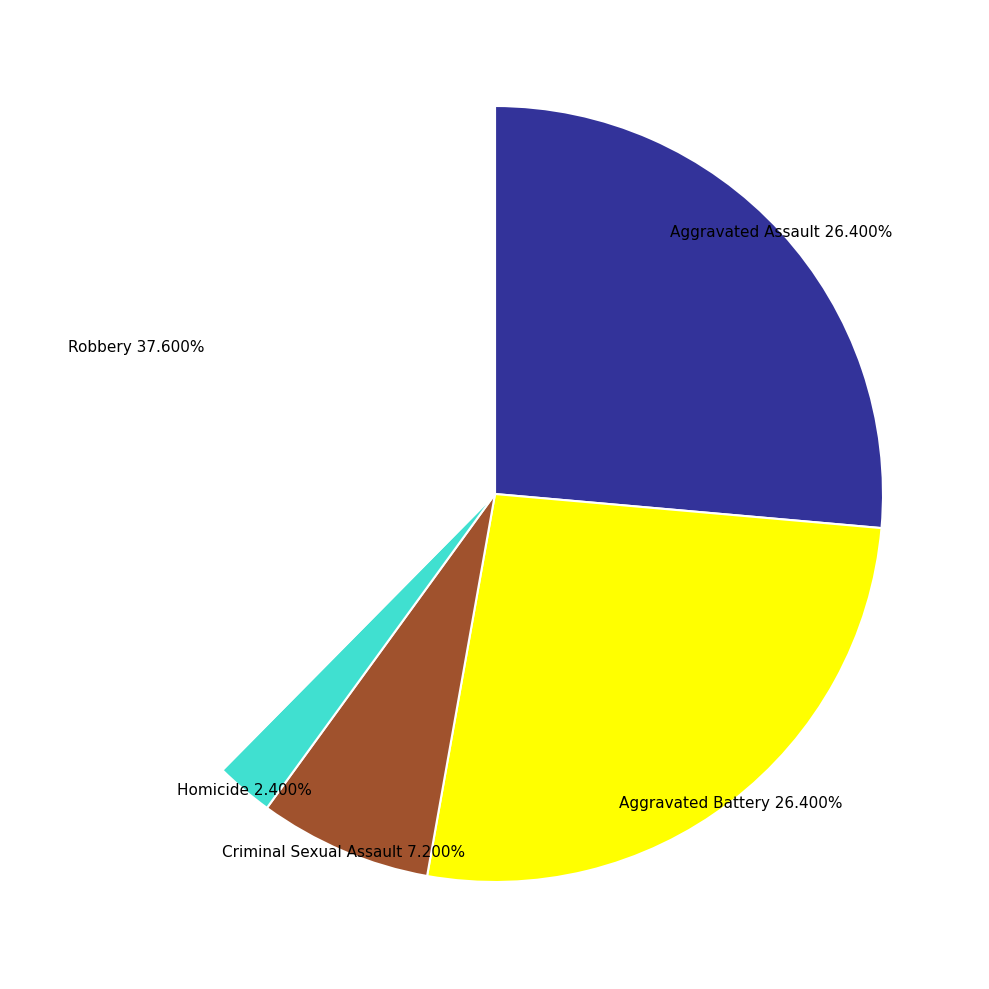

How many segments does this pie chart have?

5